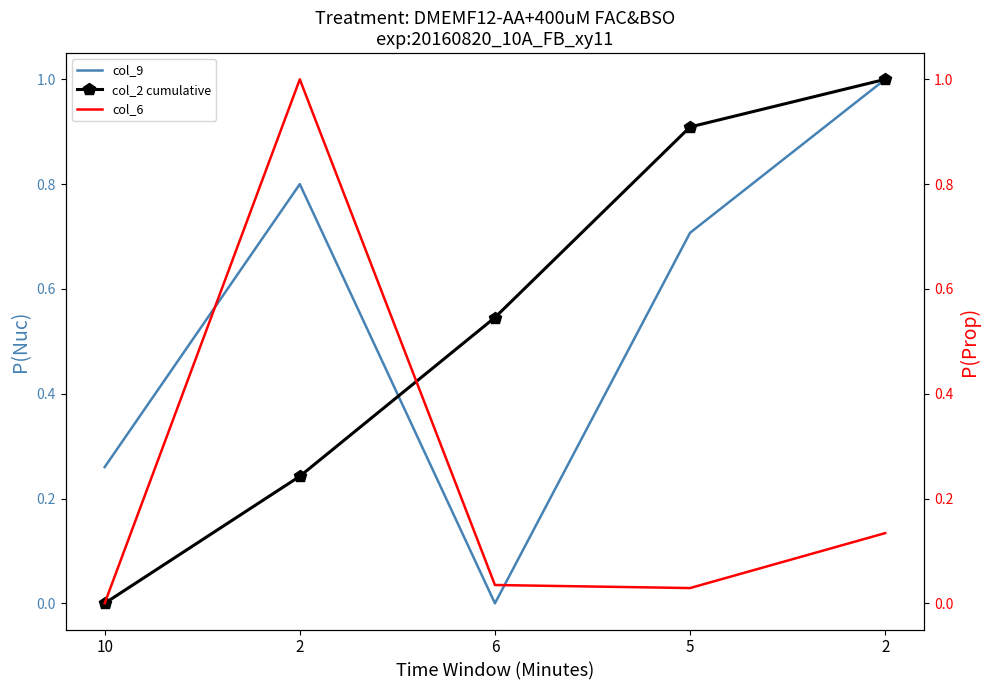

Which series has the largest total across all categories?

col_9